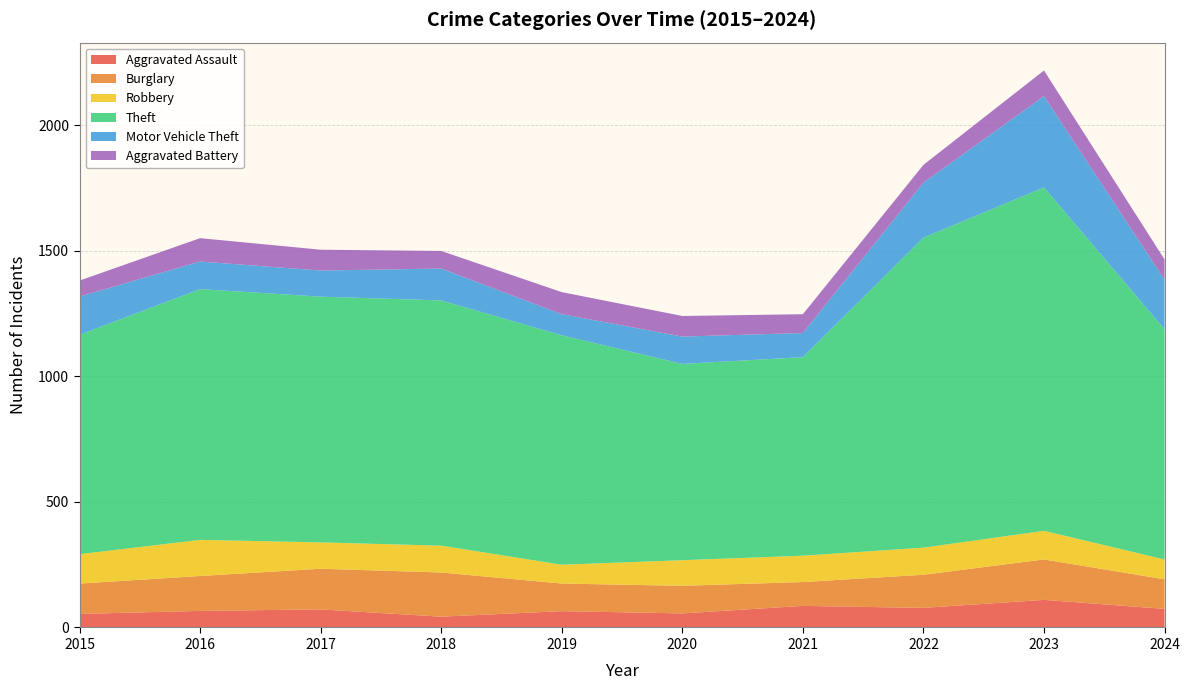

Reading left to right, transcribe all the data shown in this chart.

Aggravated Assault: 2015=54	2016=66	2017=72	2018=43	2019=65	2020=56	2021=86	2022=78	2023=110	2024=74
Burglary: 2015=121	2016=139	2017=162	2018=176	2019=110	2020=110	2021=95	2022=132	2023=161	2024=118
Robbery: 2015=117	2016=144	2017=105	2018=107	2019=75	2020=102	2021=105	2022=108	2023=114	2024=79
Theft: 2015=874	2016=999	2017=979	2018=977	2019=914	2020=782	2021=791	2022=1235	2023=1368	2024=917
Motor Vehicle Theft: 2015=152	2016=110	2017=104	2018=127	2019=84	2020=109	2021=96	2022=219	2023=364	2024=197
Aggravated Battery: 2015=64	2016=93	2017=83	2018=70	2019=88	2020=82	2021=75	2022=71	2023=102	2024=81